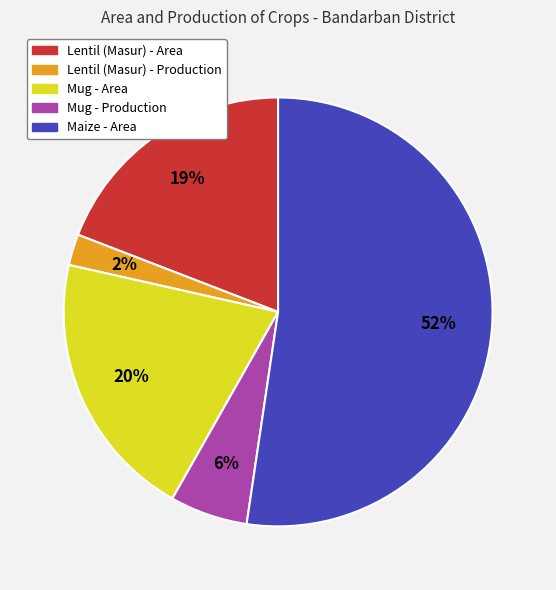

Which slice is the smallest?

Lentil (Masur) - Production